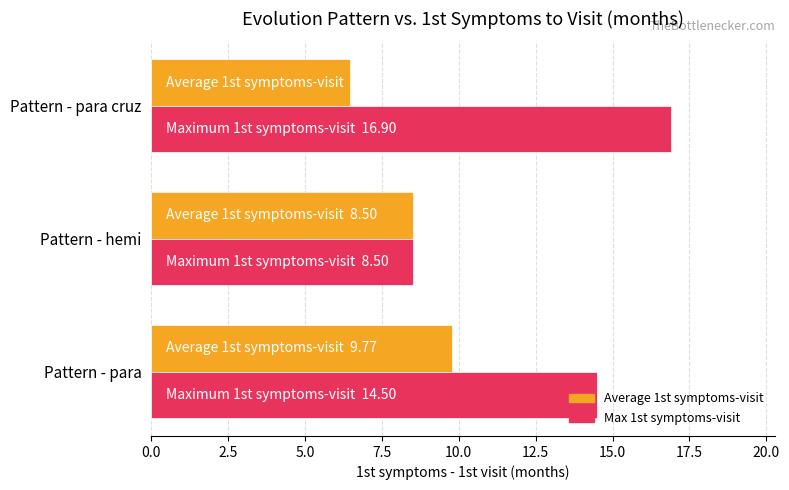

What is the spread (max minus min) of values at Pattern - para?

4.7